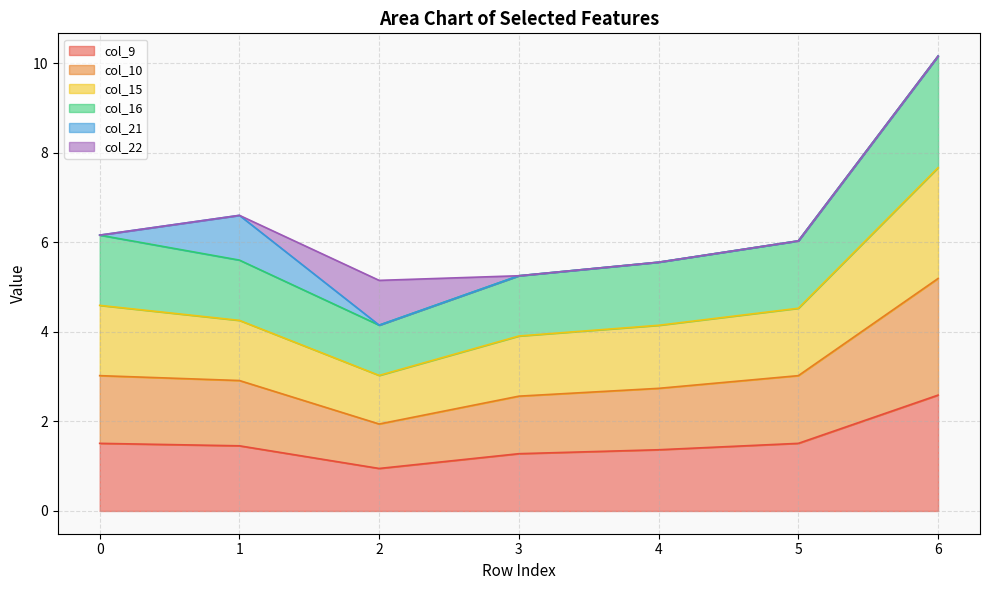

What is the difference between the highest and lowest values at 4?

4.2